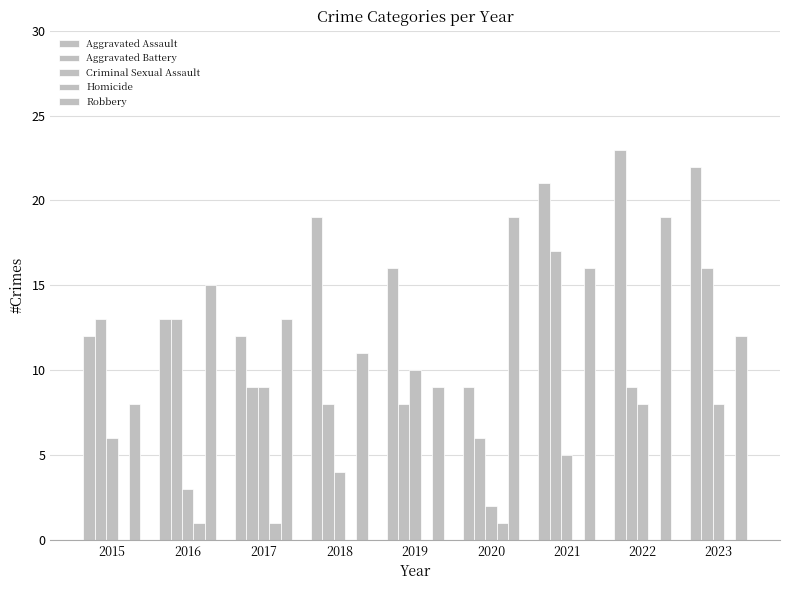

How many data points does each series have?

9